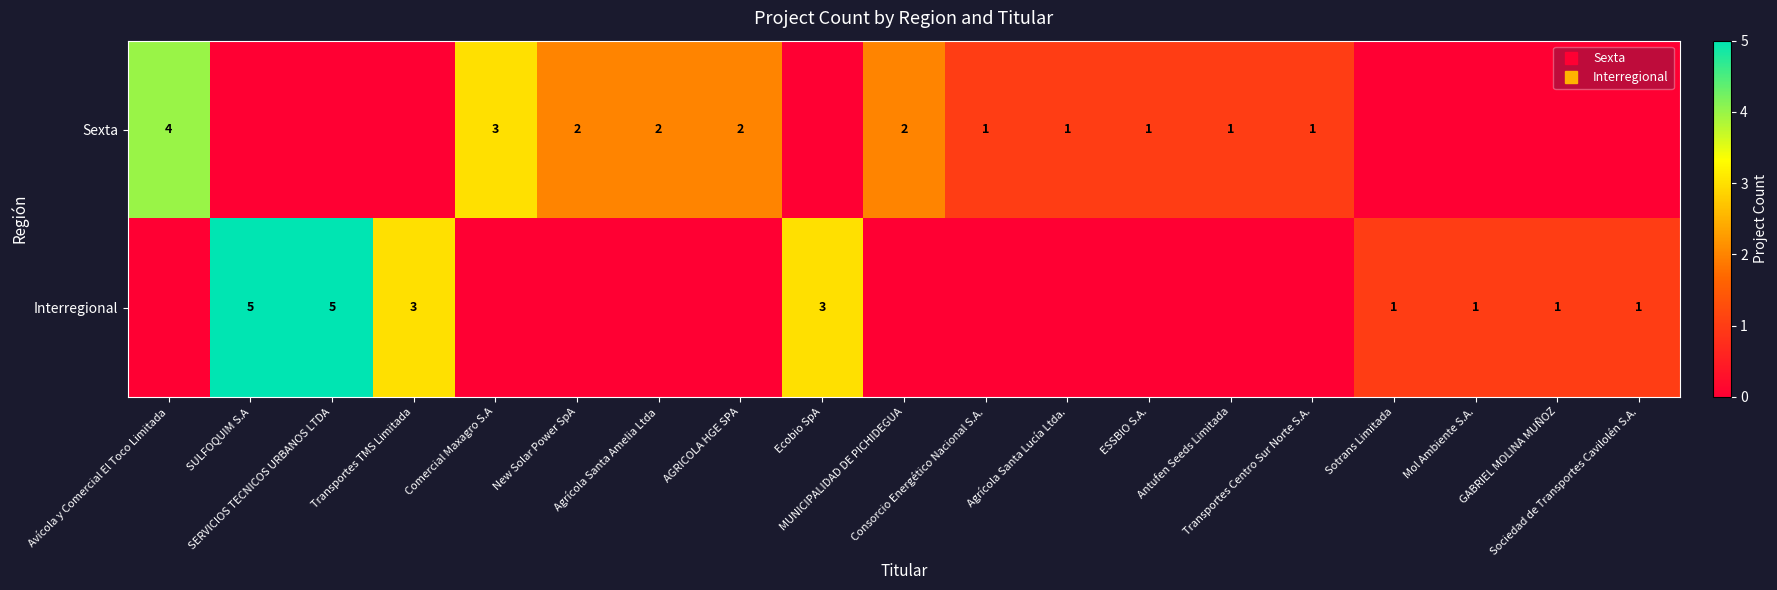

Count the Sexta values in the range 0 to 2.

17